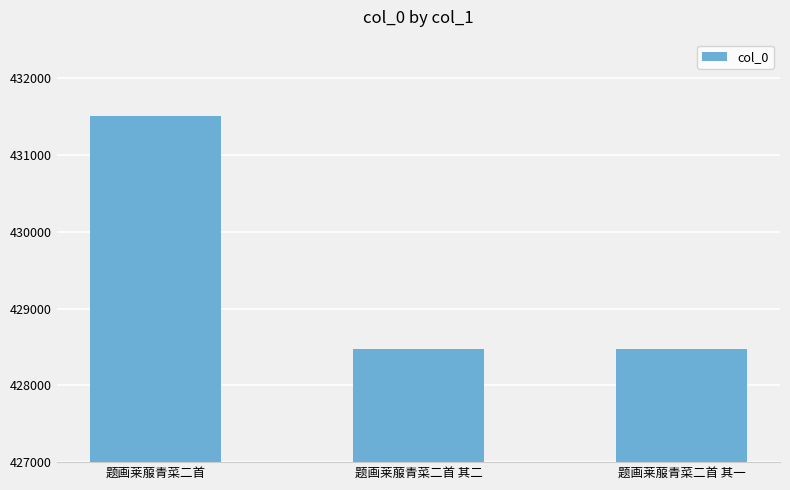

Approximately how many times larger is the value at 题画莱菔青菜二首 其二 compared to 题画莱菔青菜二首 其一?

1.0